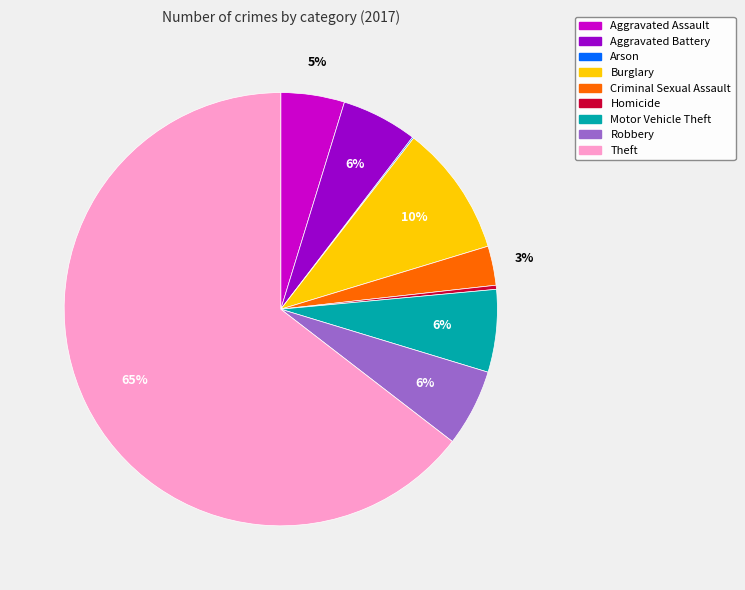

True or false: Burglary accounts for 10% of the total.

True